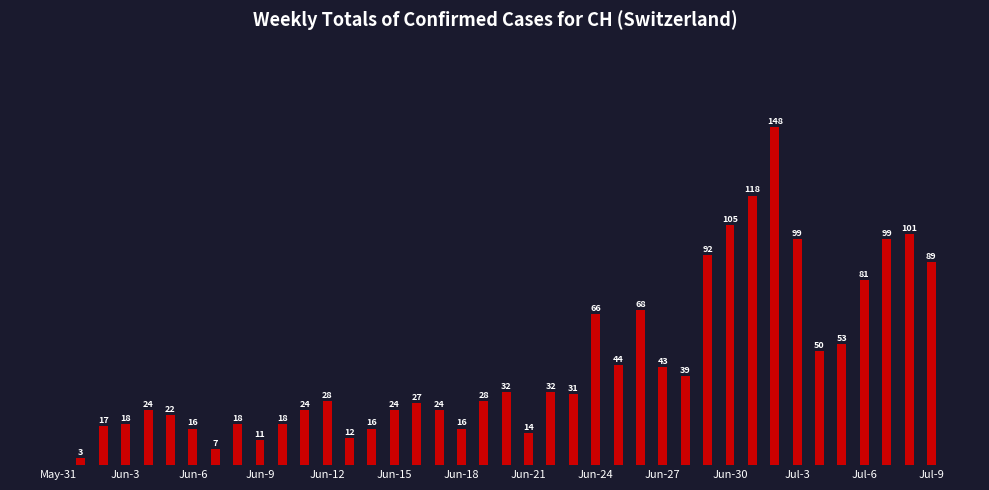

Are the bars horizontal?

No